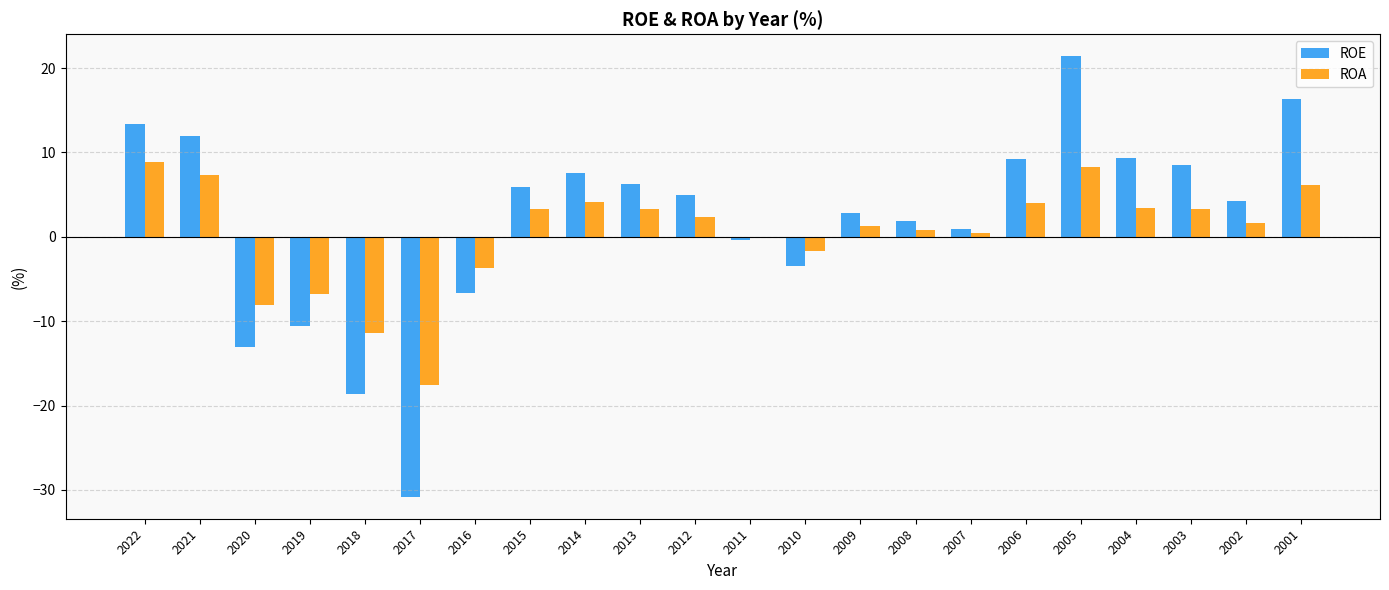

At which label does ROE first exceed 5?

2022